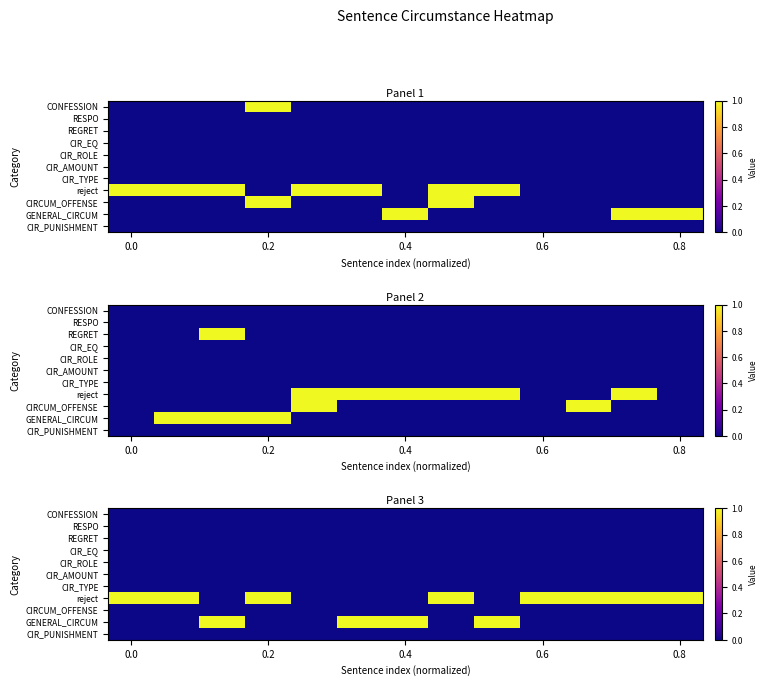

What is the difference between the maximum and minimum values in the reject series?

1